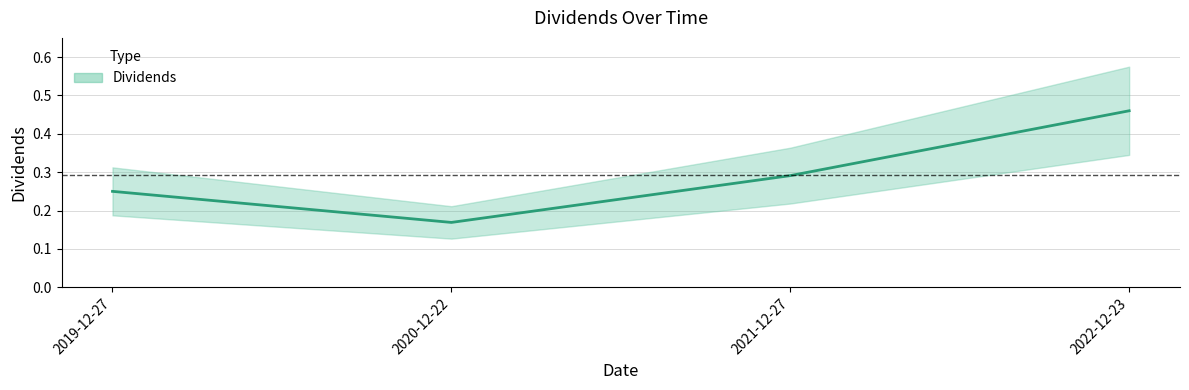

Count the values in the range 0 to 1.

4